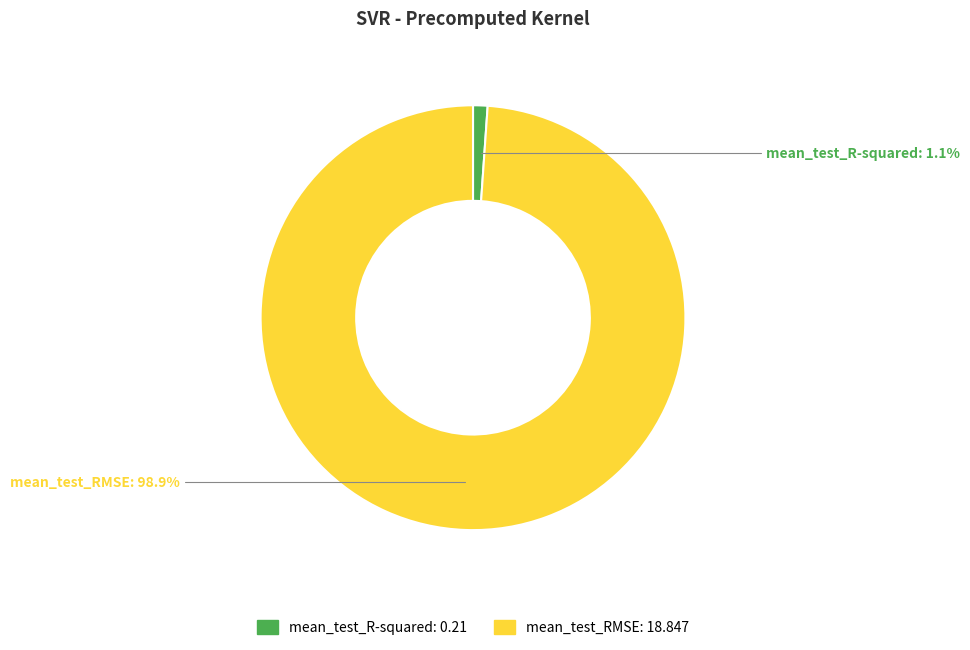

What is the largest slice in the pie chart?

mean_test_RMSE